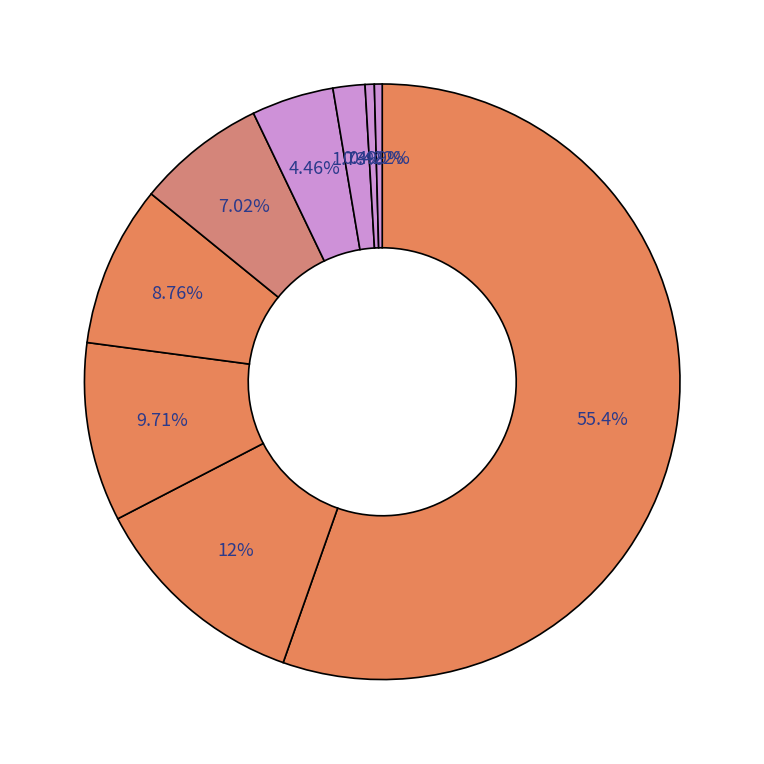

Count the number of slices in the pie.

9